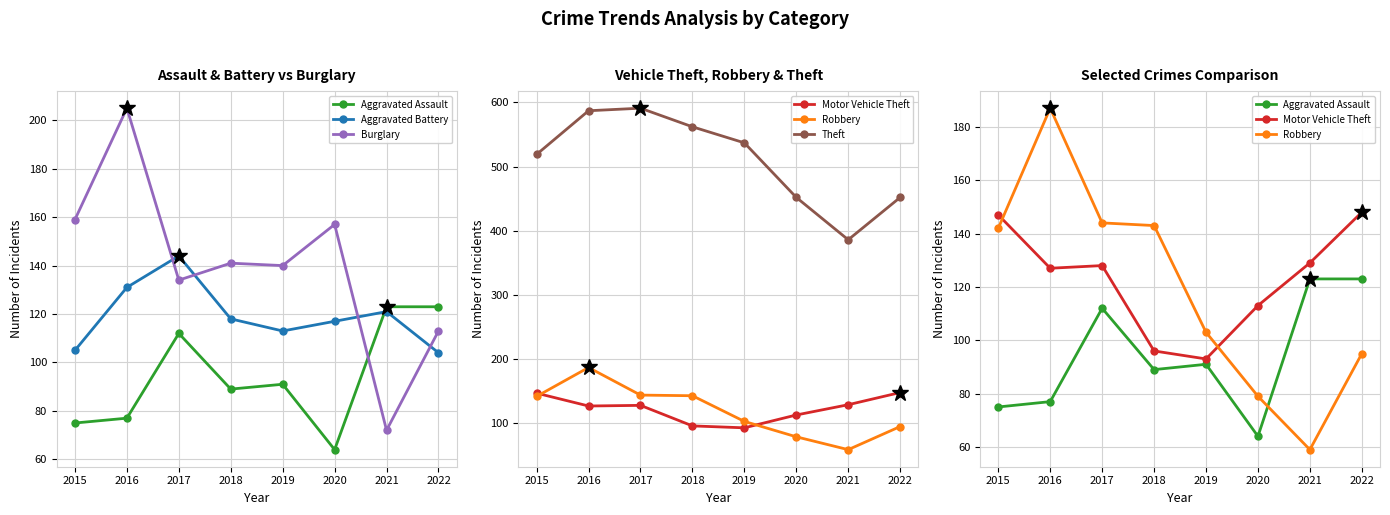

The Motor Vehicle Theft series shows 99 at 2015. True or false?

False